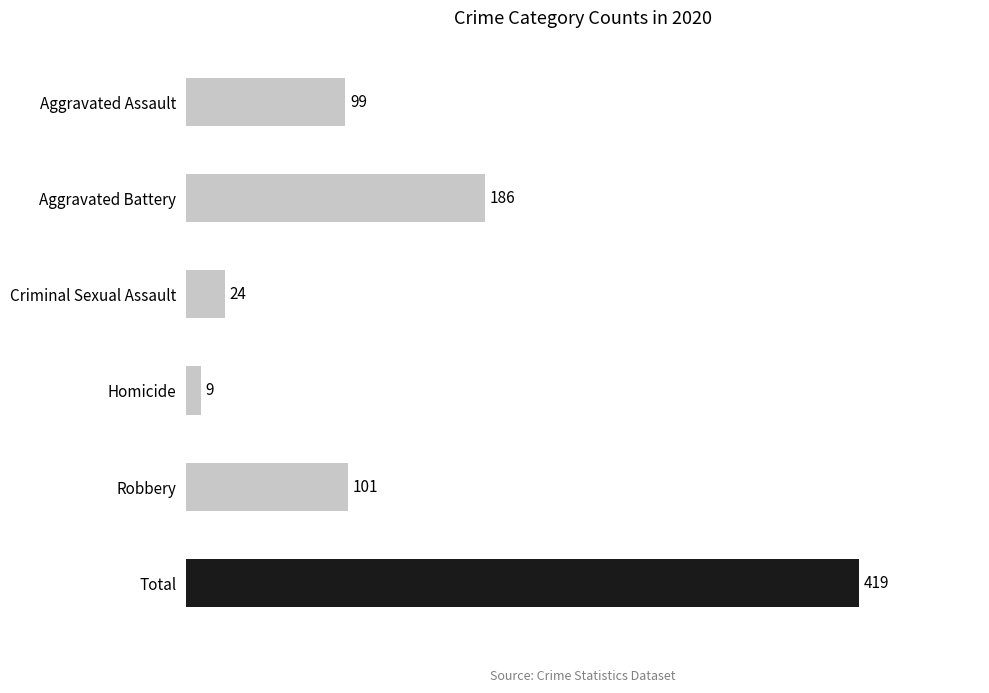

Which category has the highest value across all series?

Total